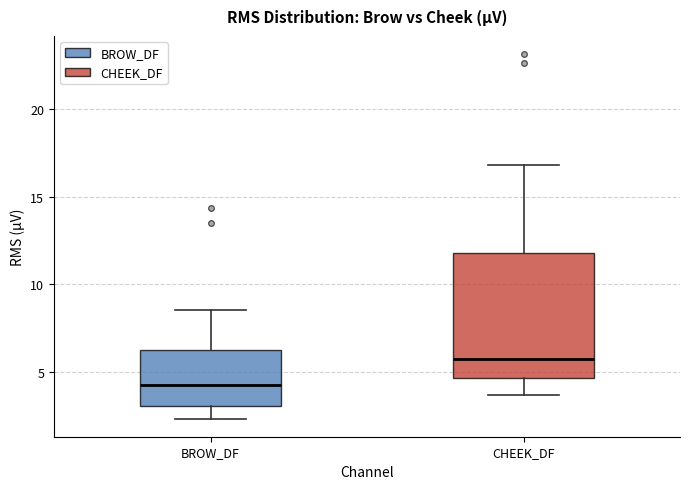

Where does the lower whisker of the box for BROW_DF end on the y-axis? The values are not printed on the chart, so give them approximately, as read against the axis.

2.5